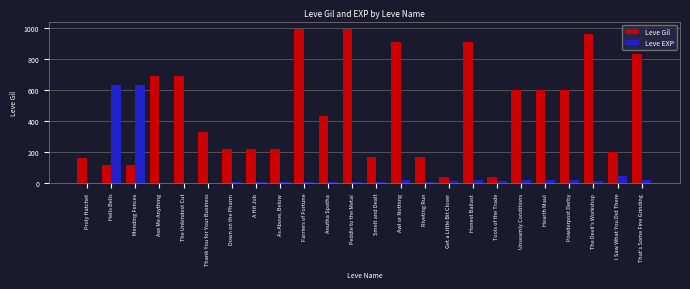

Which series changed the most between Proly Hatchet and Anutha Spatha?

Leve Gil